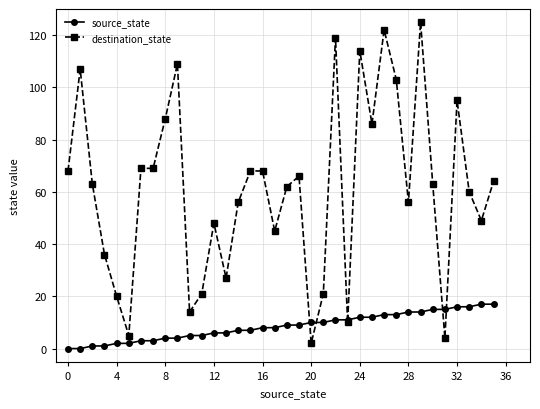

What are all the series names shown in the legend?

source_state, destination_state